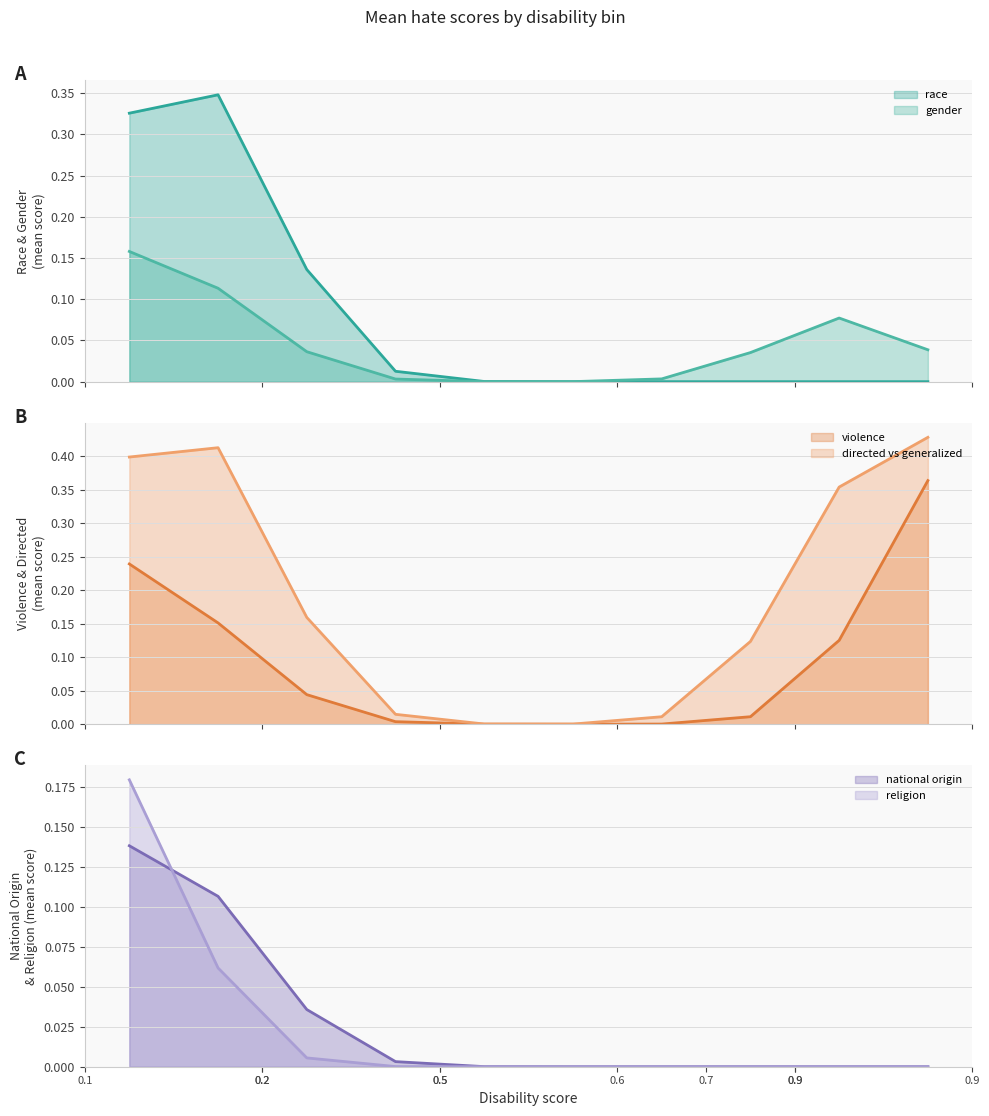

How many distinct data groups are displayed?

6